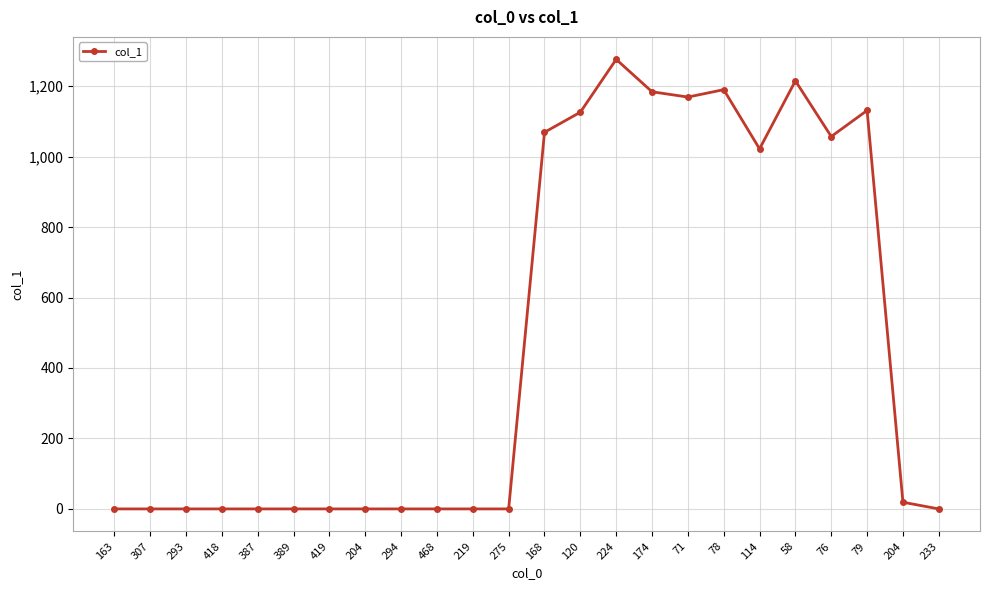

How many lines are shown in the chart?

1